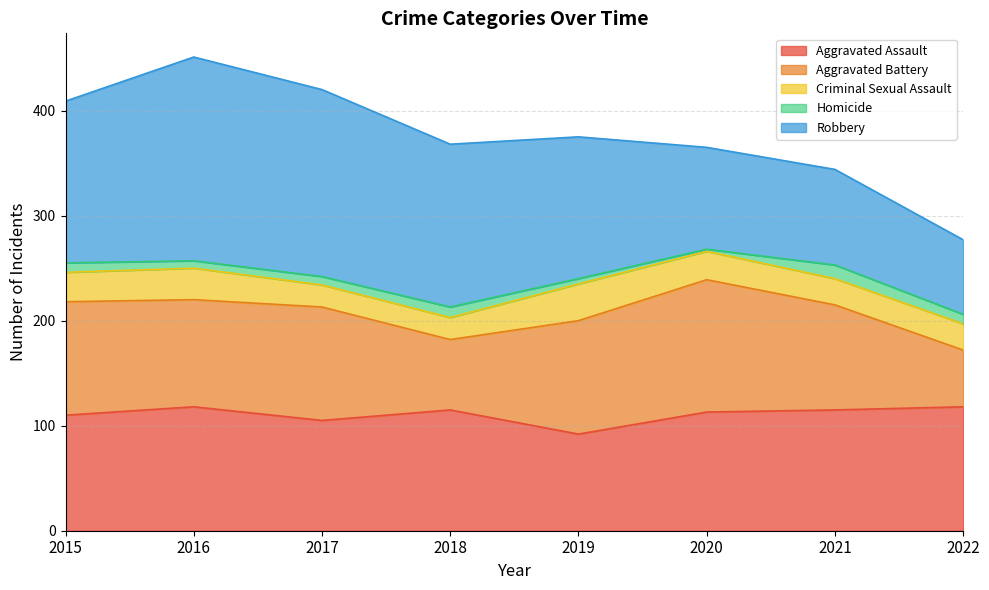

Reading left to right, extract all data points from this chart.

Aggravated Assault: 110	118	105	115	92	113	115	118
Aggravated Battery: 108	102	108	67	108	126	100	54
Criminal Sexual Assault: 28	30	21	21	35	27	25	25
Homicide: 9	7	8	10	5	2	13	9
Robbery: 154	194	178	155	135	97	91	71